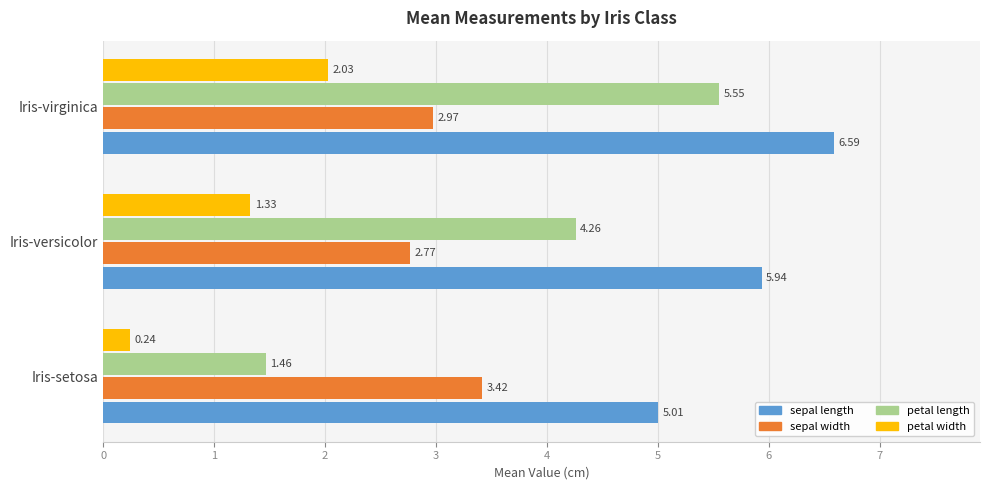

Rank the series by their maximum value, from lowest to highest.

petal width, sepal width, petal length, sepal length